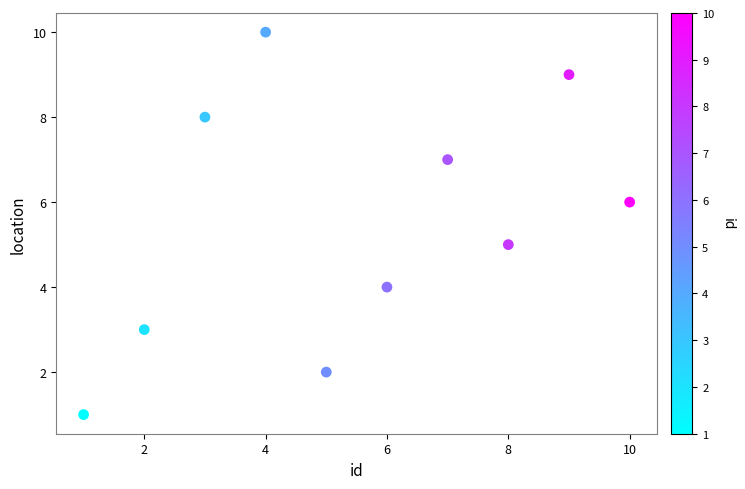

What is the average Y value?

6